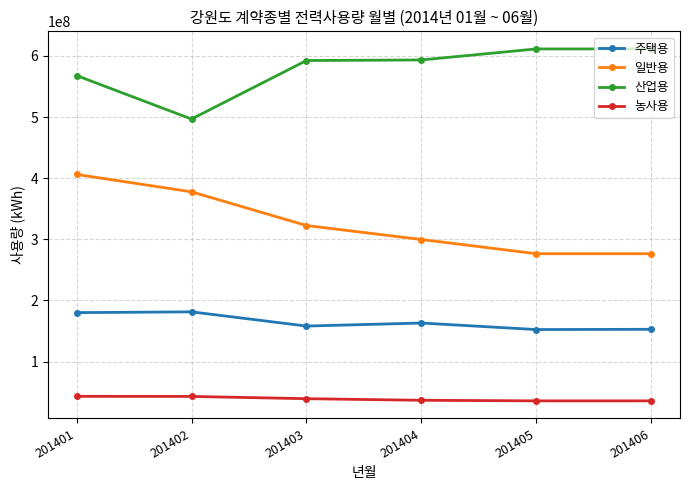

True or false: 농사용 and 주택용 cross at least once.

False